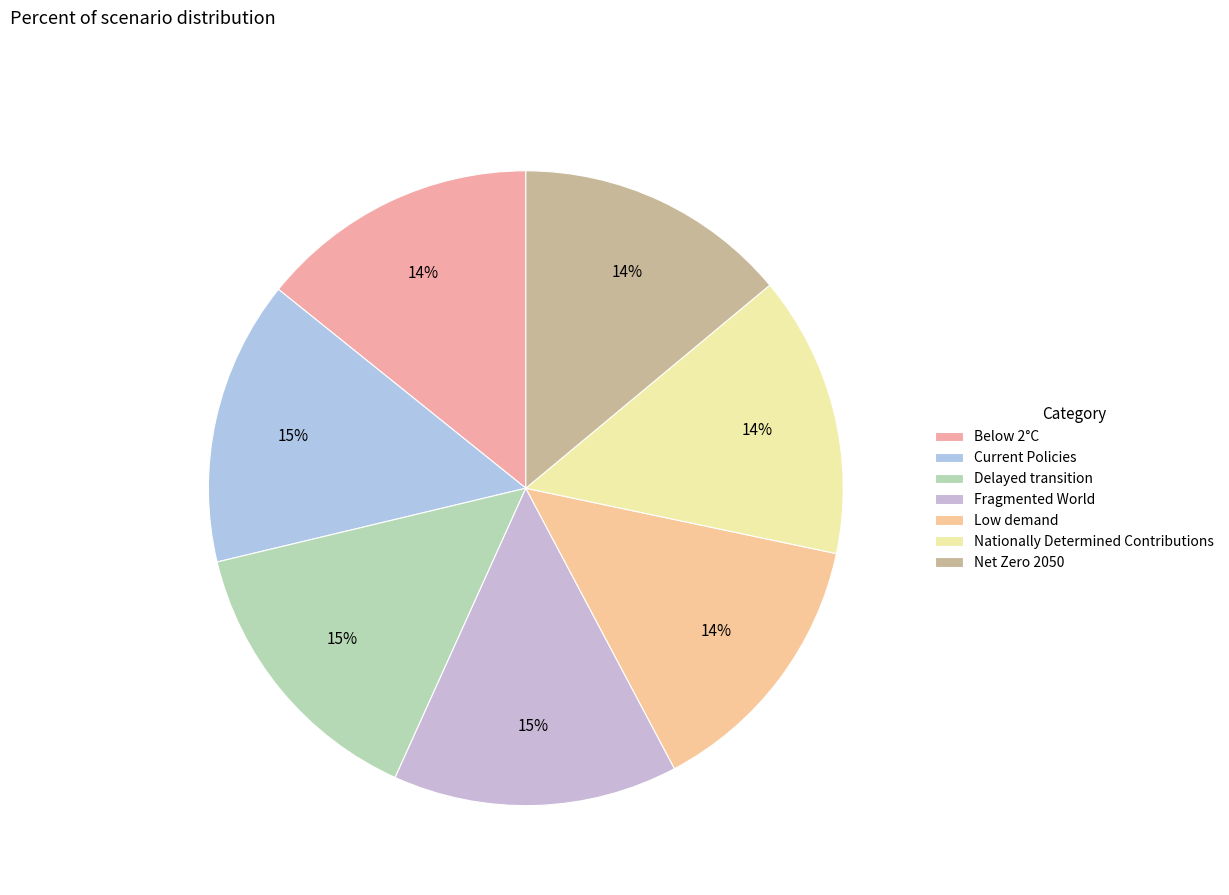

True or false: Current Policies accounts for 28% of the total.

False